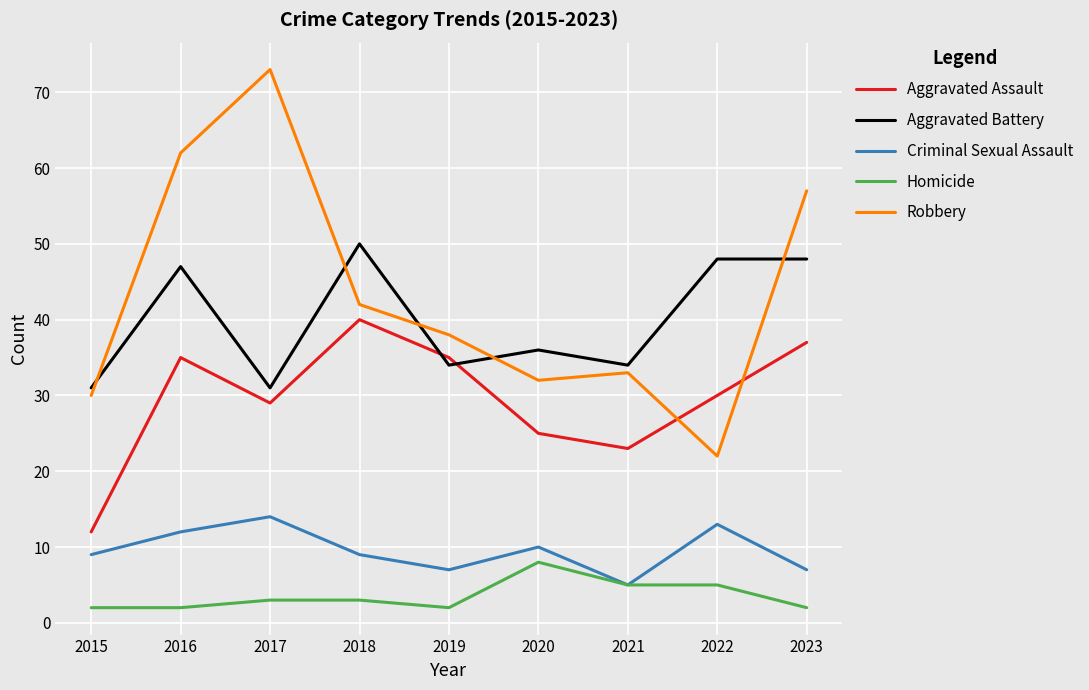

True or false: Aggravated Battery has a value of 34 at 2019.

True